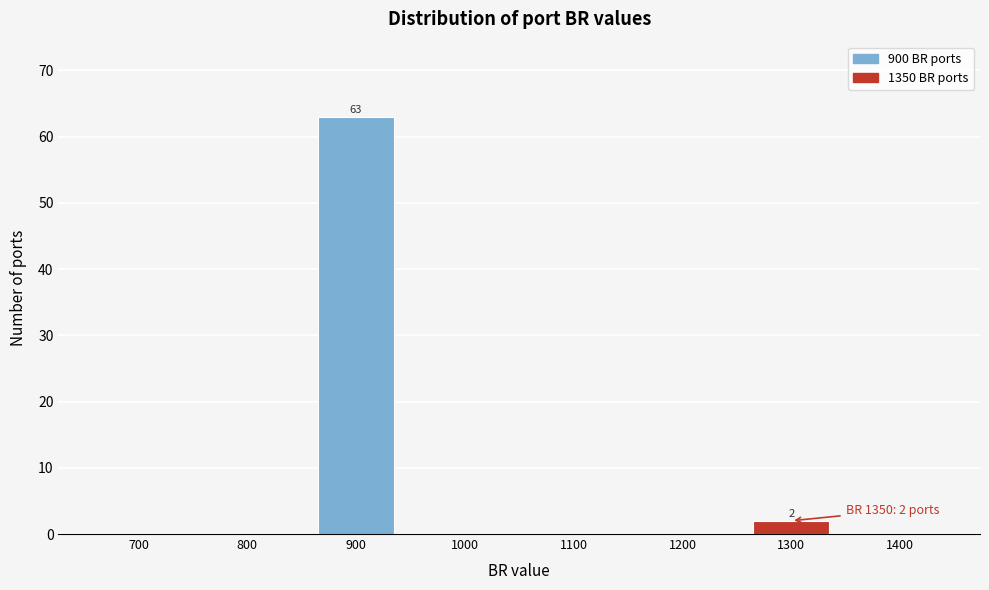

Reading left to right, extract all data points from this chart.

700=0	800=0	900=63	1000=0	1100=0	1200=0	1300=2	1400=0